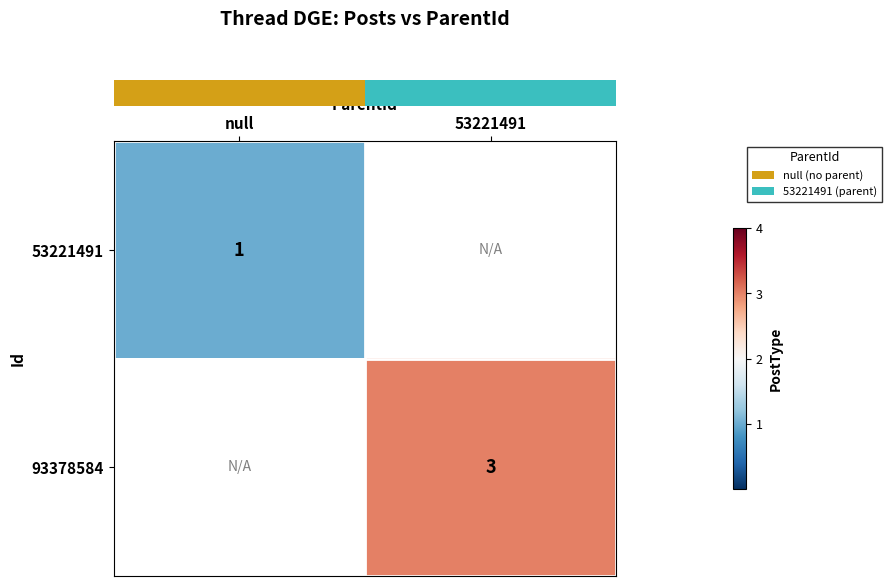

Count the number of categories in the chart.

2